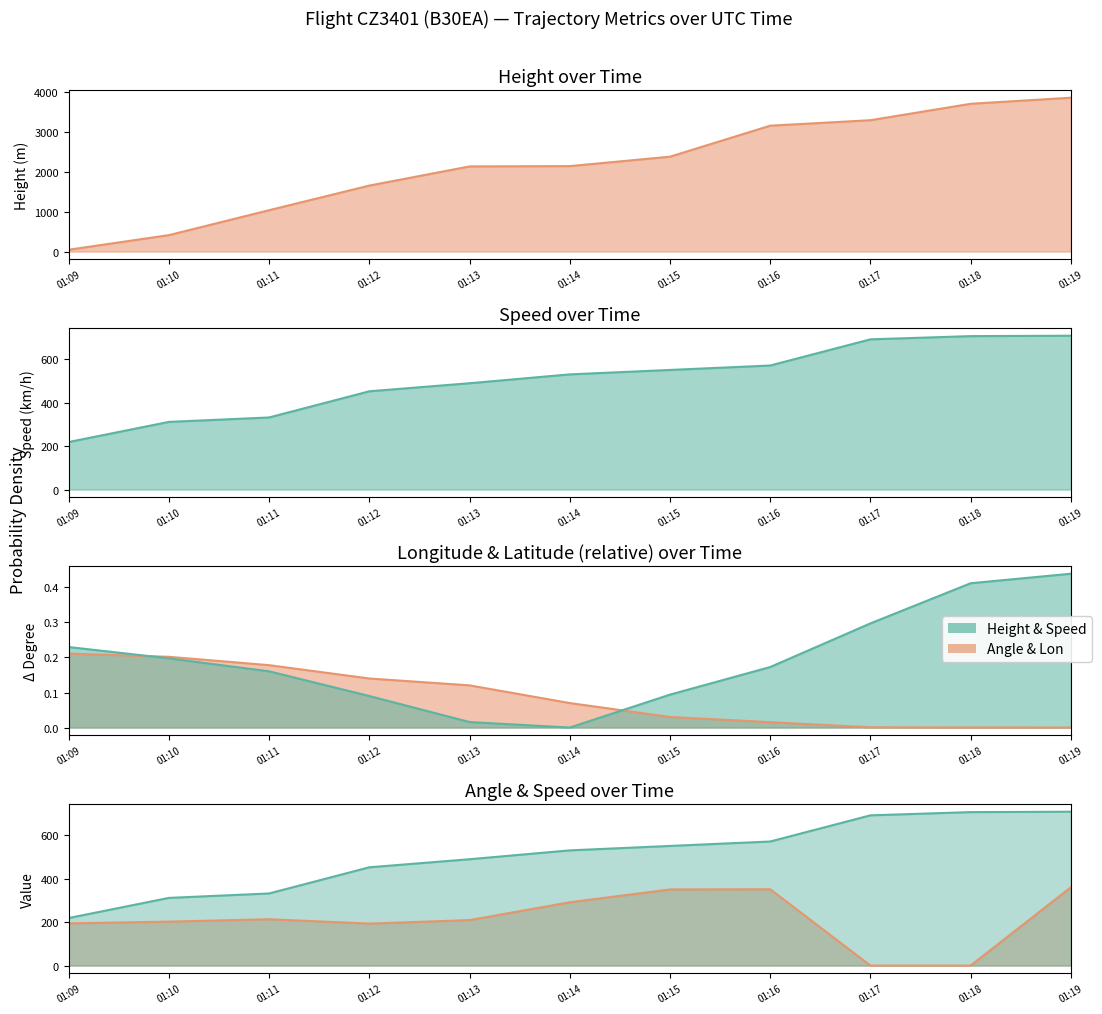

Reading left to right, what are all the values shown in this chart?

Height: 45.7	411.5	1036.3	1653.5	2133.6	2141.2	2377.4	3154.7	3291.8	3703.3	3855.7
Speed: 218.5	311.1	331.5	451.9	488.9	529.7	550.0	570.4	690.8	705.6	707.5
Angle: 194.0	202.0	213.0	193.0	209.0	291.0	350.0	351.0	0.0	0.0	360.0
Longitude: 0.2	0.2	0.2	0.1	0.1	0.1	0.0	0.0	0.0	0.0	0.0
Latitude: 0.2	0.2	0.2	0.1	0.0	0.0	0.1	0.2	0.3	0.4	0.4